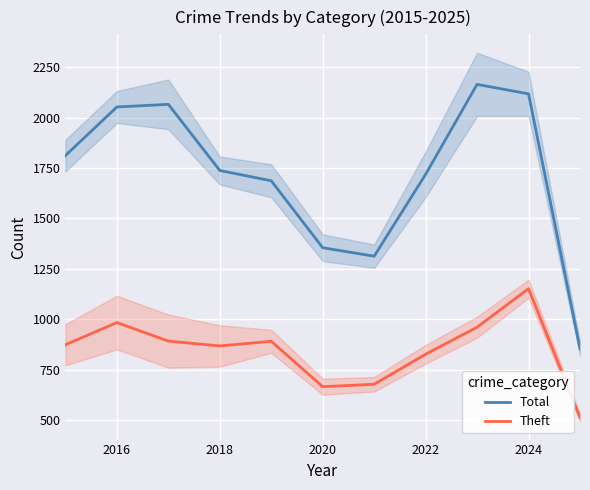

True or false: Theft has a value of 1152 at 2024.

True